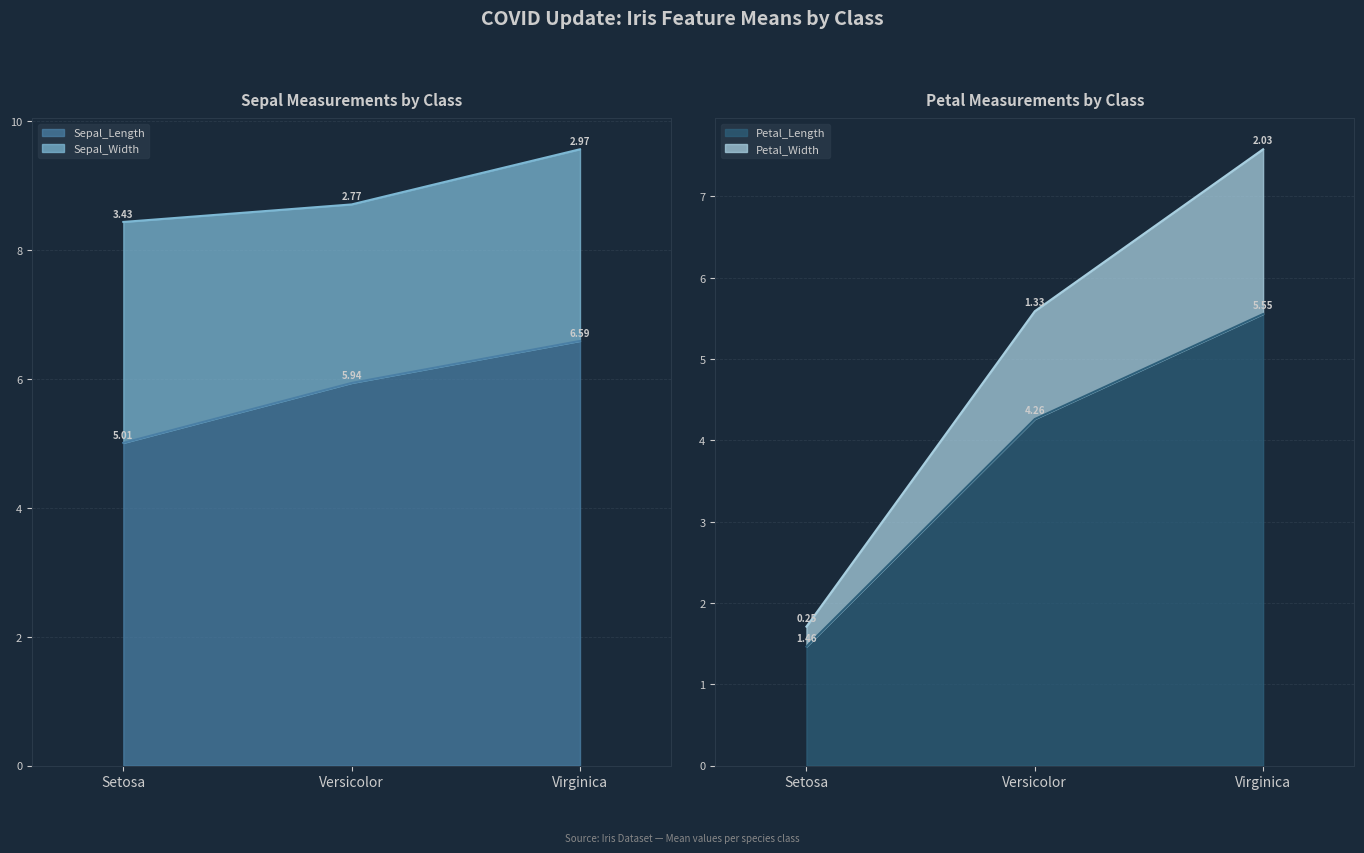

How many values in the Petal_Length series are below 4?

1